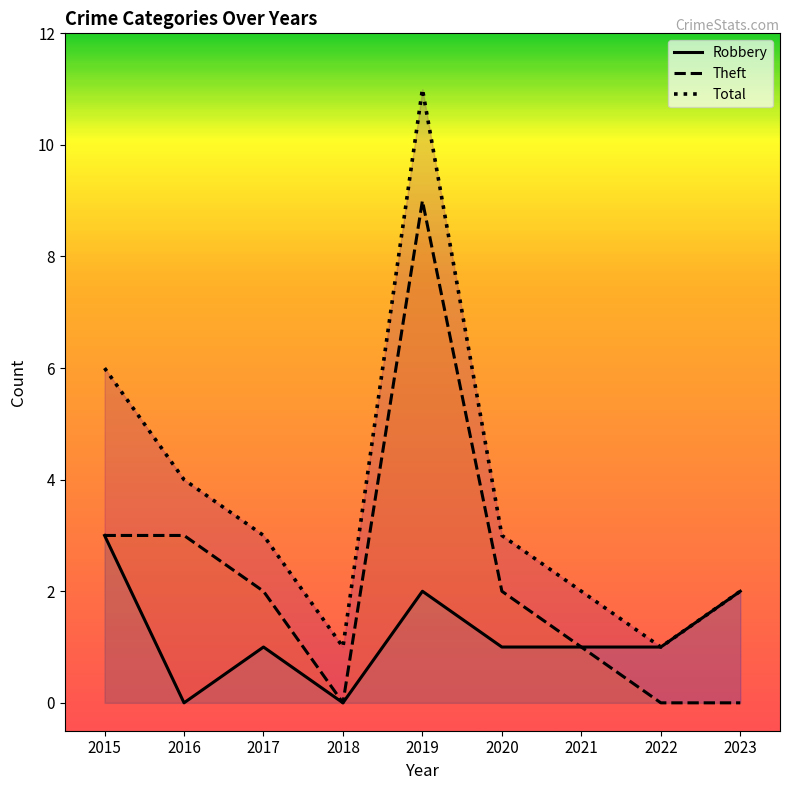

Rank the series at 2015 from highest to lowest value.

Total, Robbery, Theft